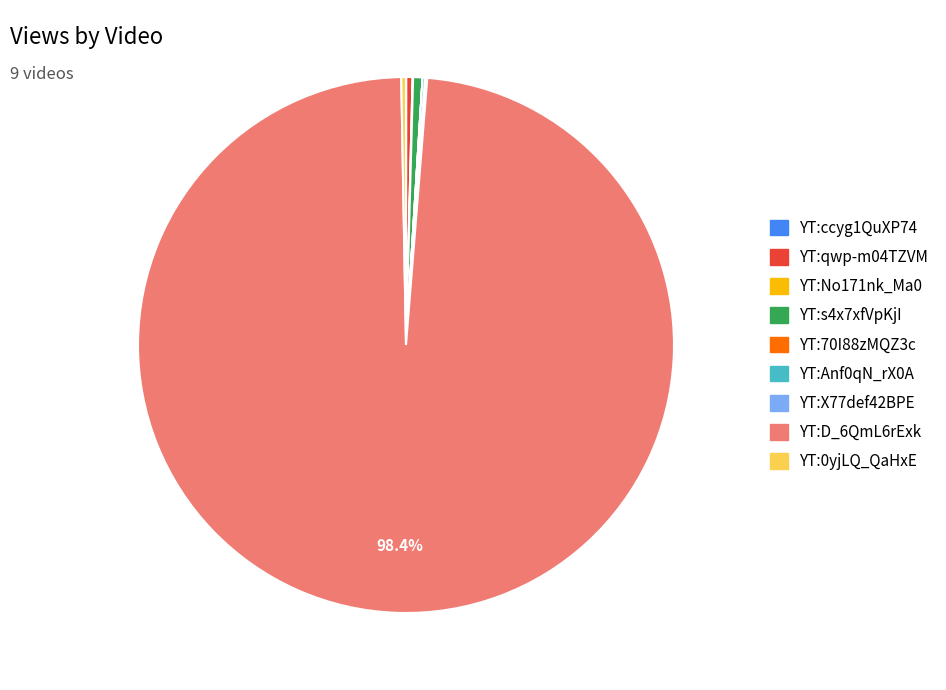

Do YT:qwp-m04TZVM and YT:D_6QmL6rExk together represent more than half of the pie?

Yes